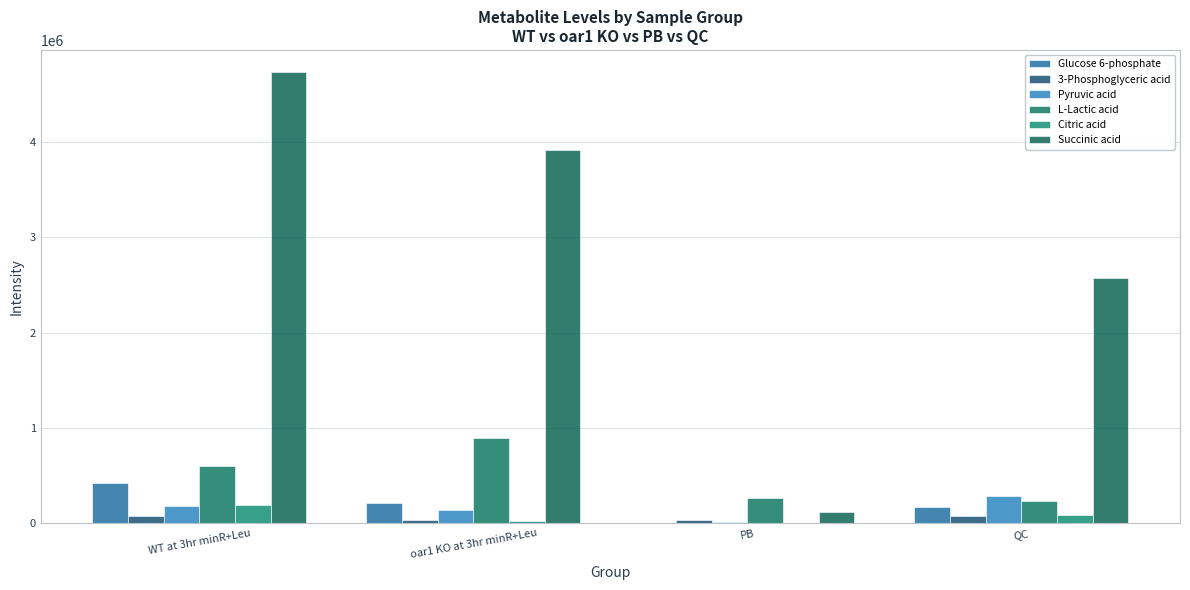

Reading left to right, list all the values displayed in this chart.

Glucose 6-phosphate: WT at 3hr minR+Leu=427798.5	oar1 KO at 3hr minR+Leu=213543.0	PB=215.7	QC=175502.4
3-Phosphoglyceric acid: WT at 3hr minR+Leu=75224.9	oar1 KO at 3hr minR+Leu=33647.2	PB=37246.3	QC=79747.6
Pyruvic acid: WT at 3hr minR+Leu=184802.9	oar1 KO at 3hr minR+Leu=141424.8	PB=11129.0	QC=283752.7
L-Lactic acid: WT at 3hr minR+Leu=598303.4	oar1 KO at 3hr minR+Leu=890430.0	PB=262631.7	QC=235404.3
Citric acid: WT at 3hr minR+Leu=195159.1	oar1 KO at 3hr minR+Leu=20173.2	PB=216.7	QC=88638.8
Succinic acid: WT at 3hr minR+Leu=4728079.0	oar1 KO at 3hr minR+Leu=3918841.6	PB=118224.3	QC=2568825.9